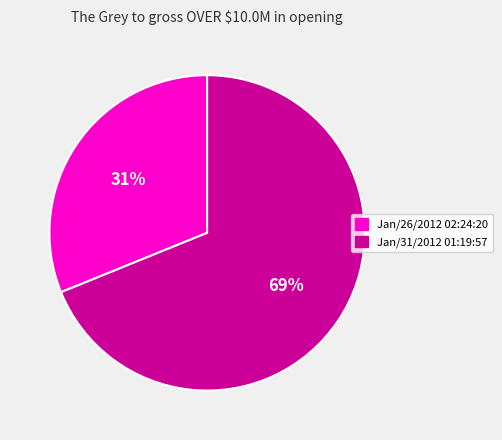

What percentage is the Jan/26/2012 02:24:20 slice, to the nearest percent?

31%